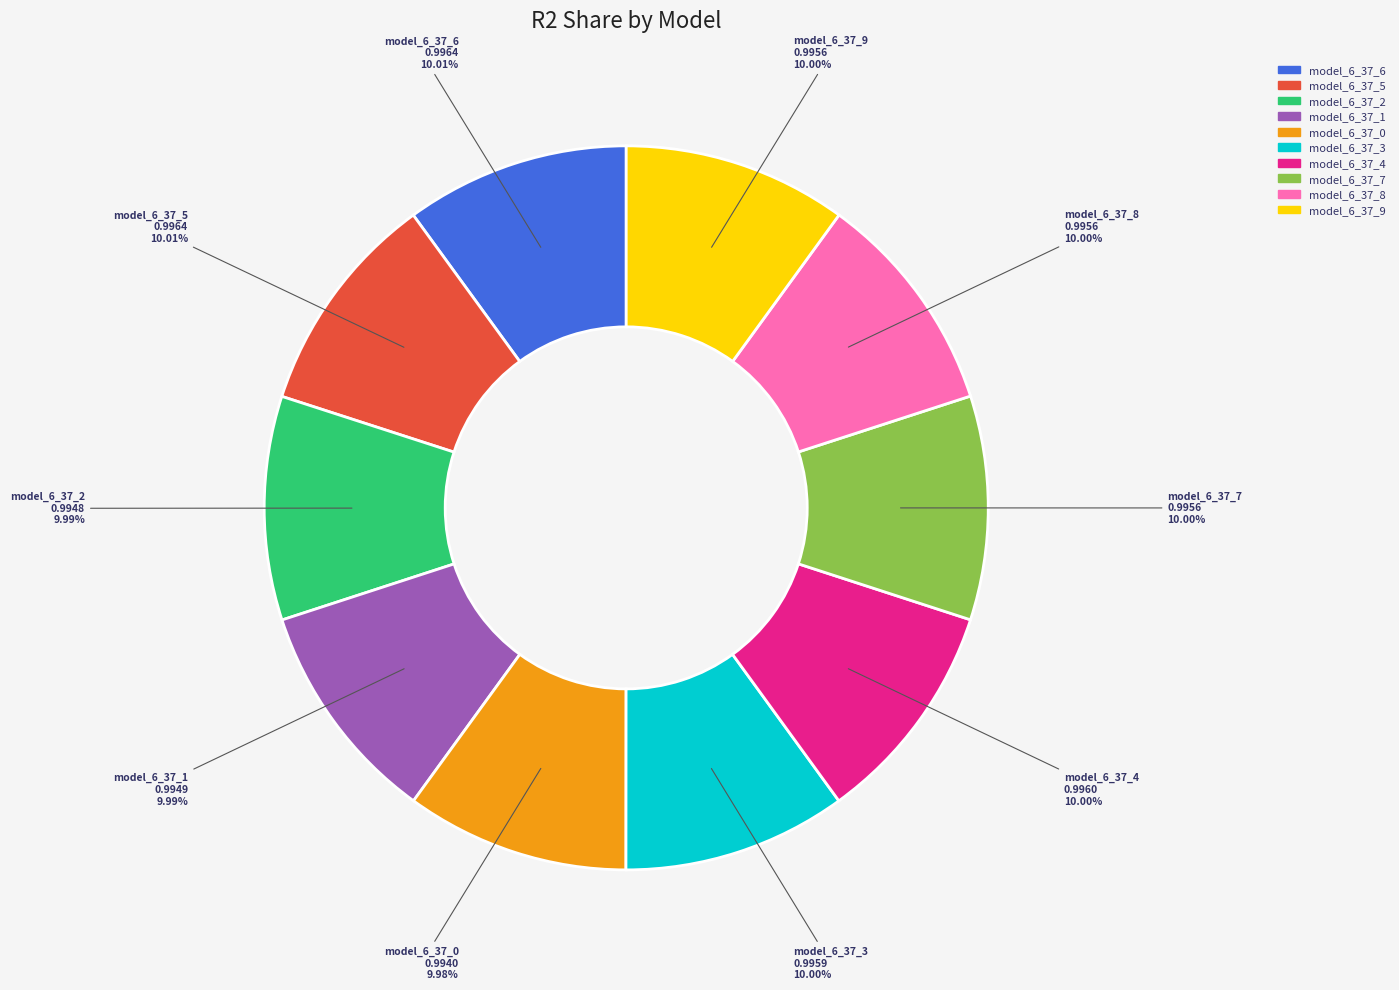

To the nearest percent, what percentage of the pie is model_6_37_0?

10%